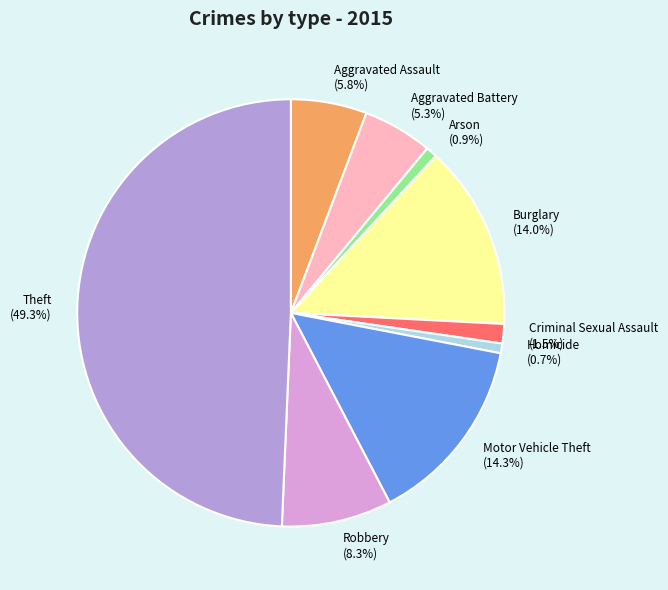

Combined, do Burglary and Arson account for over 50%?

No